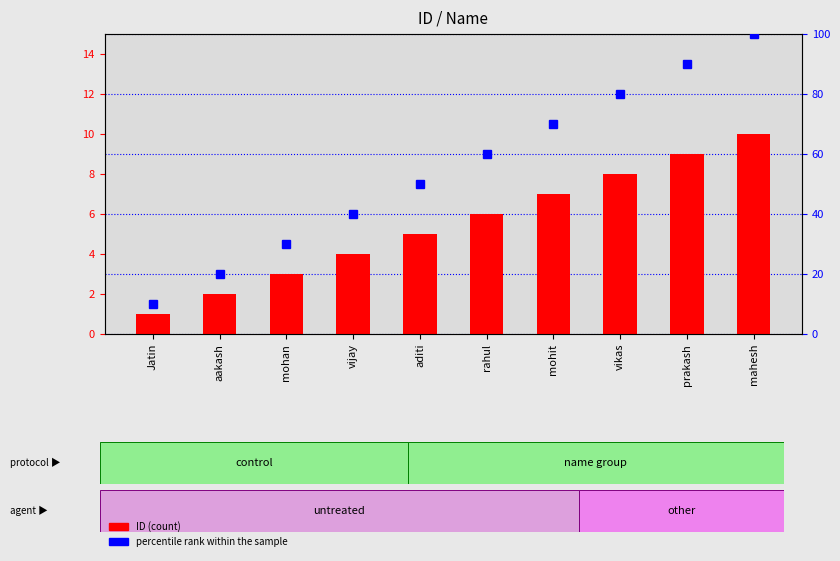

Where does the ID series first go above 6?

mohit